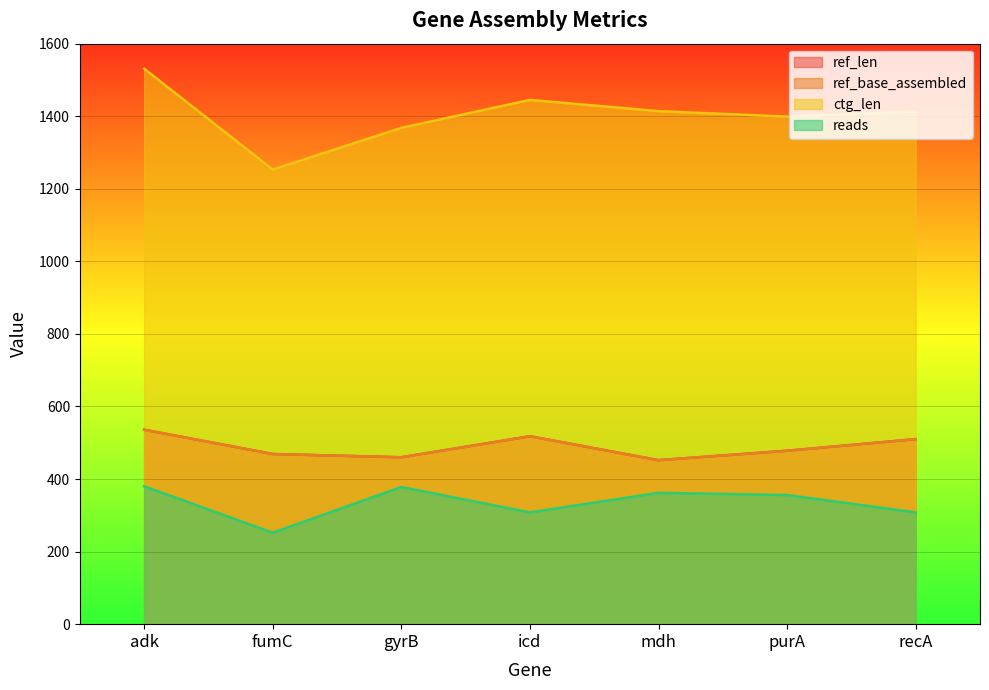

Reading left to right, extract all data points from this chart.

ref_len: adk=536	fumC=469	gyrB=460	icd=518	mdh=452	purA=478	recA=510
ref_base_assembled: adk=536	fumC=469	gyrB=460	icd=518	mdh=452	purA=478	recA=510
ctg_len: adk=1531	fumC=1253	gyrB=1368	icd=1445	mdh=1414	purA=1399	recA=1413
reads: adk=380	fumC=252	gyrB=378	icd=308	mdh=362	purA=356	recA=308